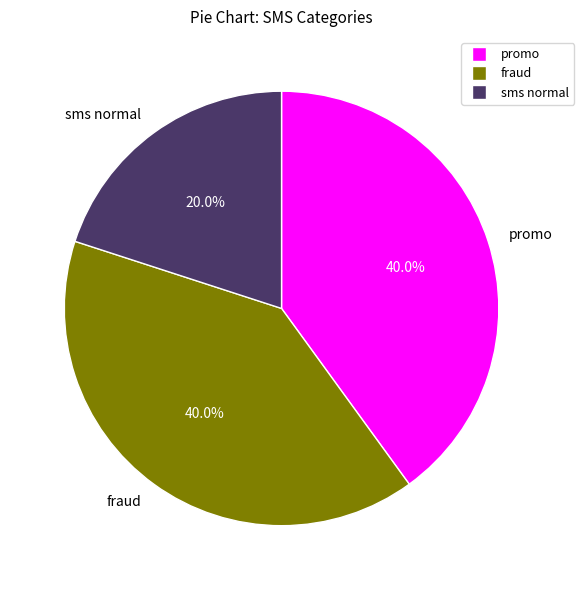

To the nearest percent, what is the average slice percentage?

33%